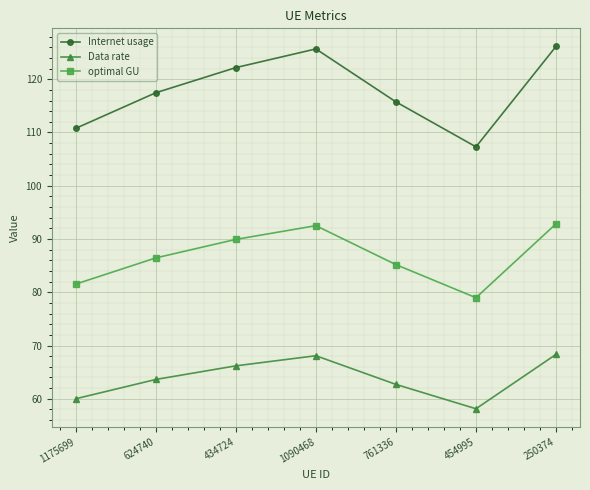

What is the difference between the optimal GU values at 624740 and 250374?

6.4